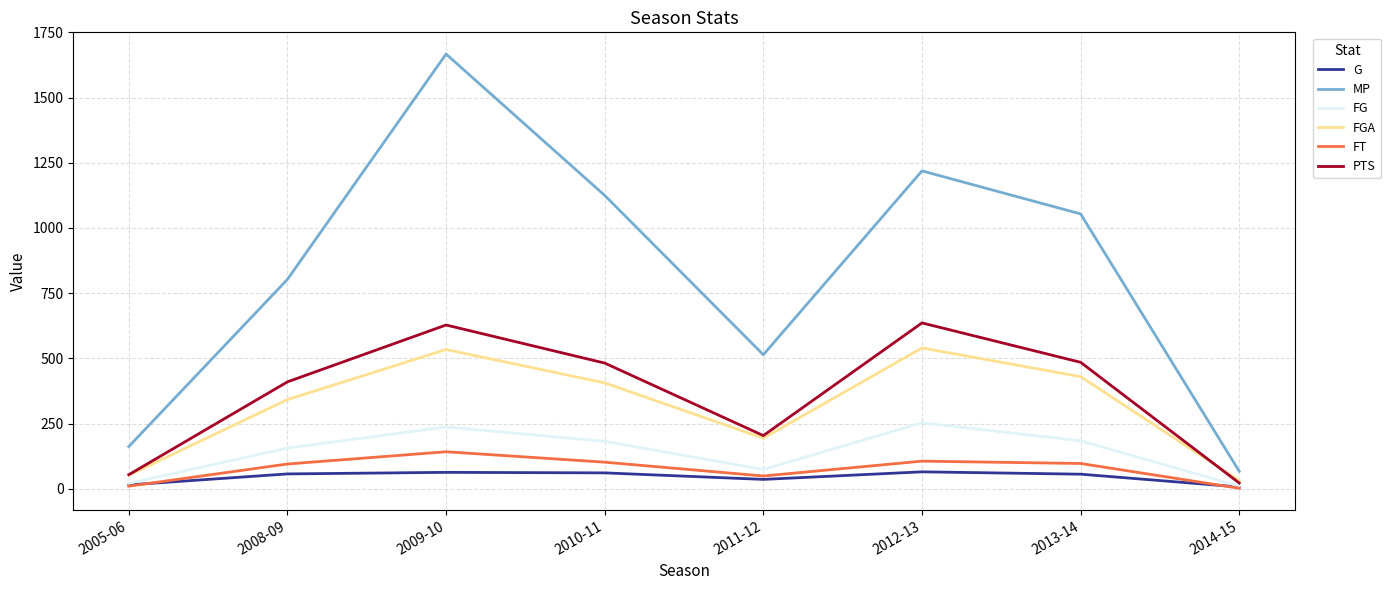

Where is MP nearest to the value 867?

2008-09